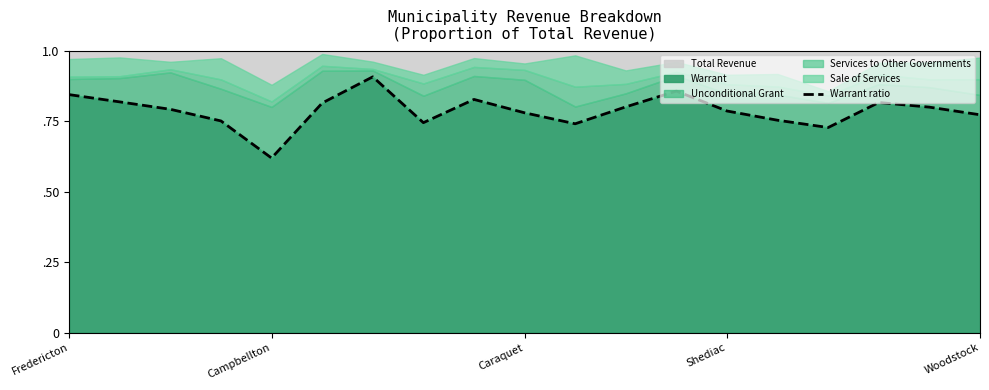

True or false: the data has more than 2 interior local peaks.

True